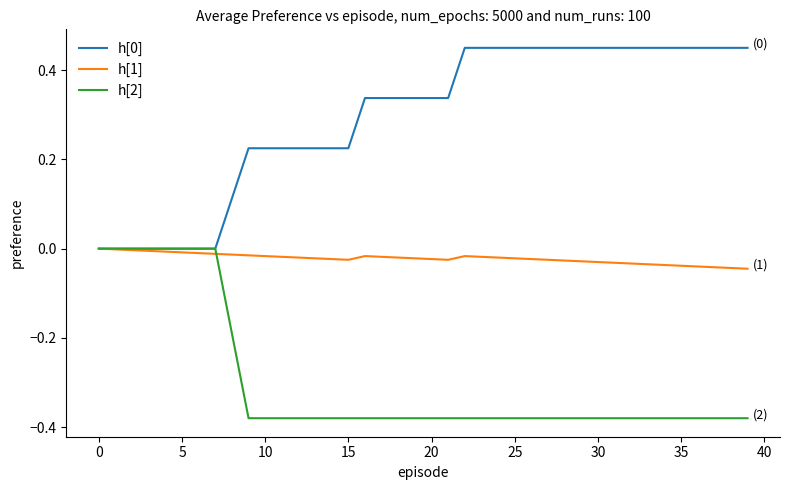

What is the label of the 14th point from the right?

26